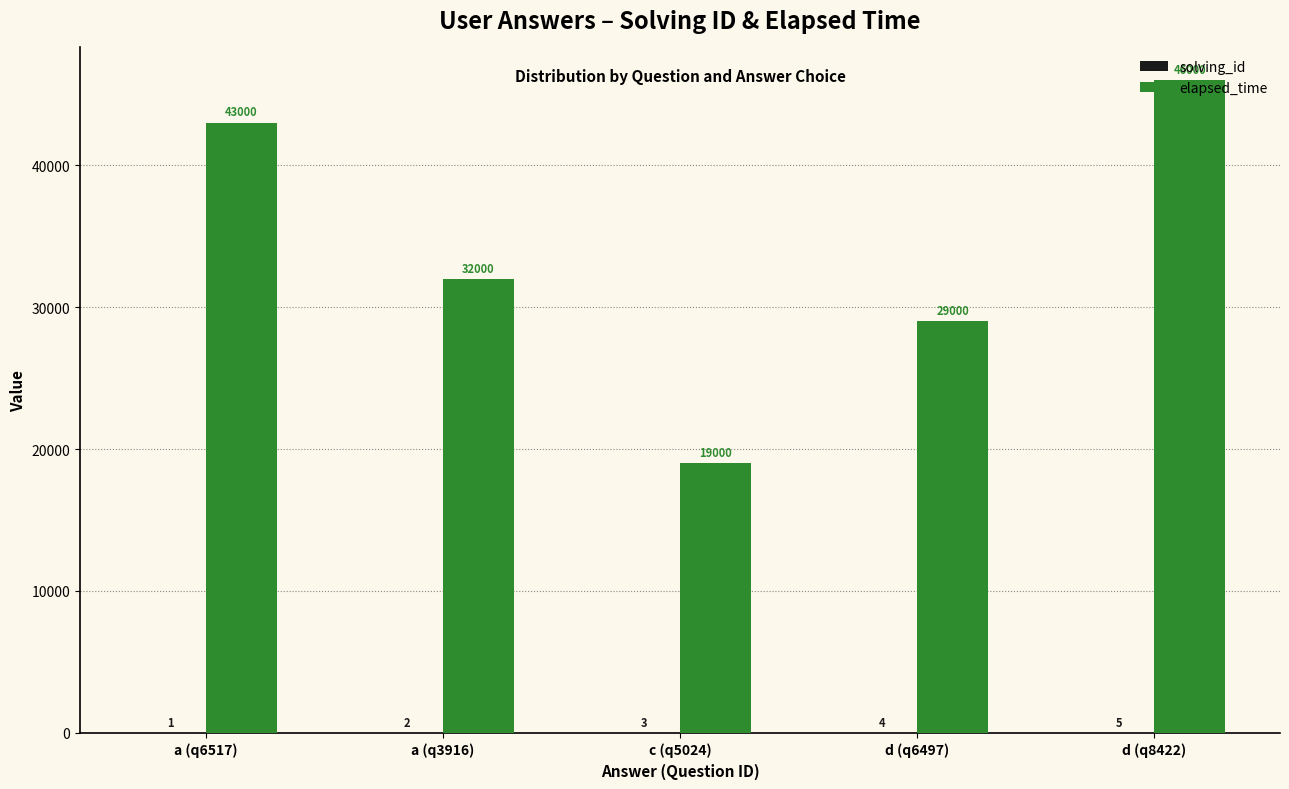

What is the total value across all series at a (q3916)?

32002